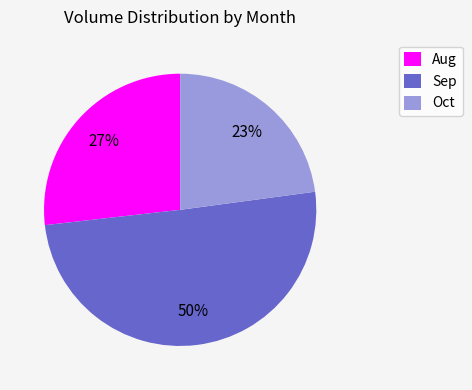

To the nearest percent, what is the average slice percentage?

33%